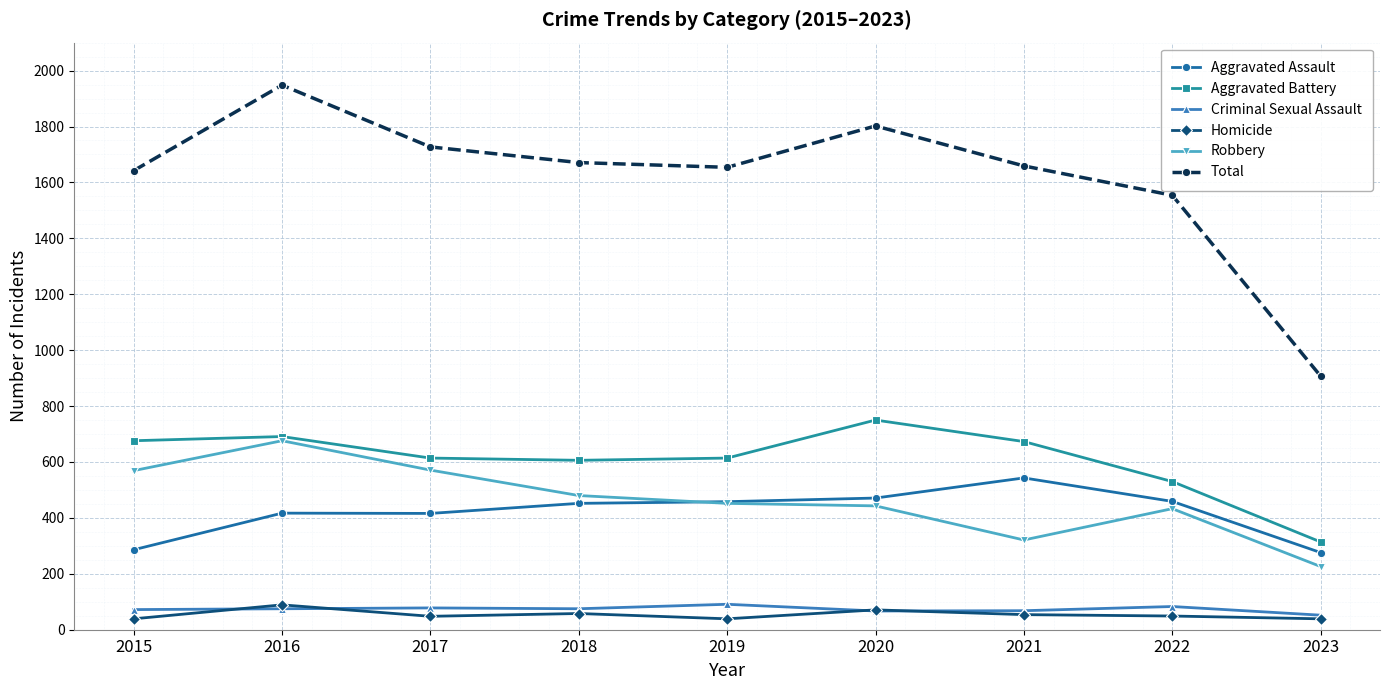

True or false: Total and Criminal Sexual Assault cross at least once.

False